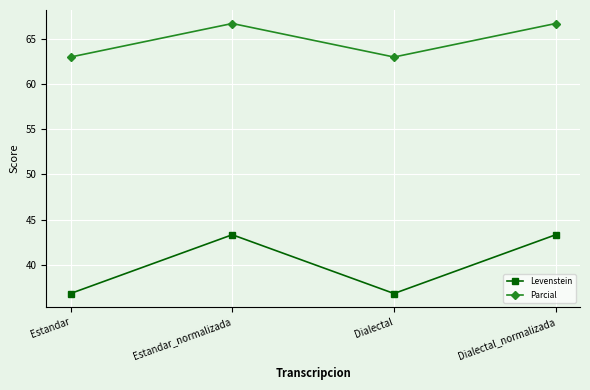

The Parcial series shows 63.0 at Dialectal. True or false?

True